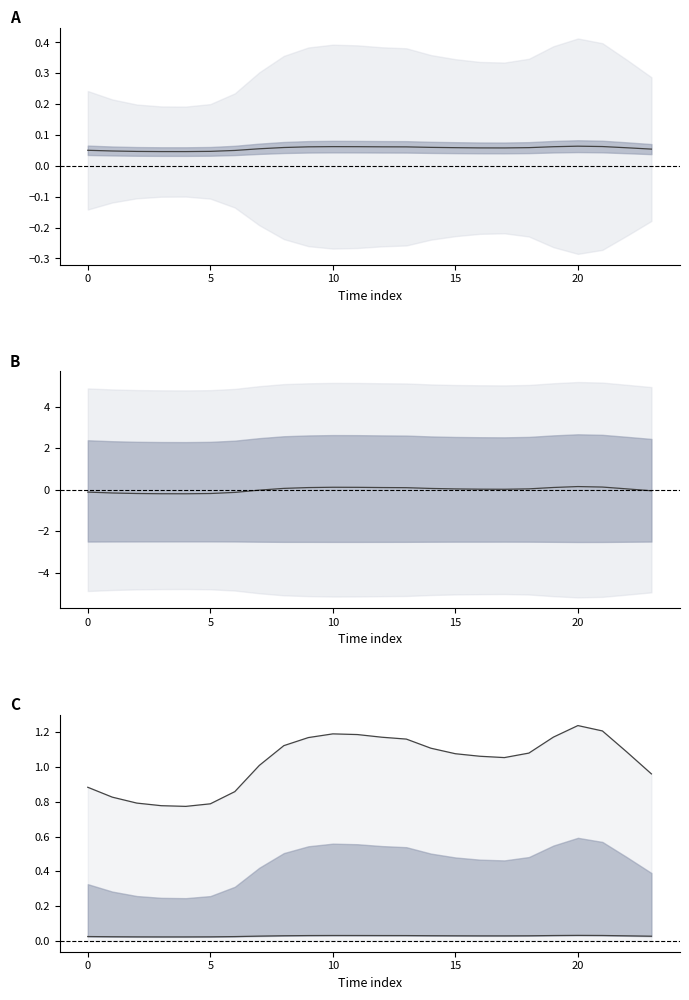

At 22, list the series in order from smallest to largest.

Lower line, Median, Upper line